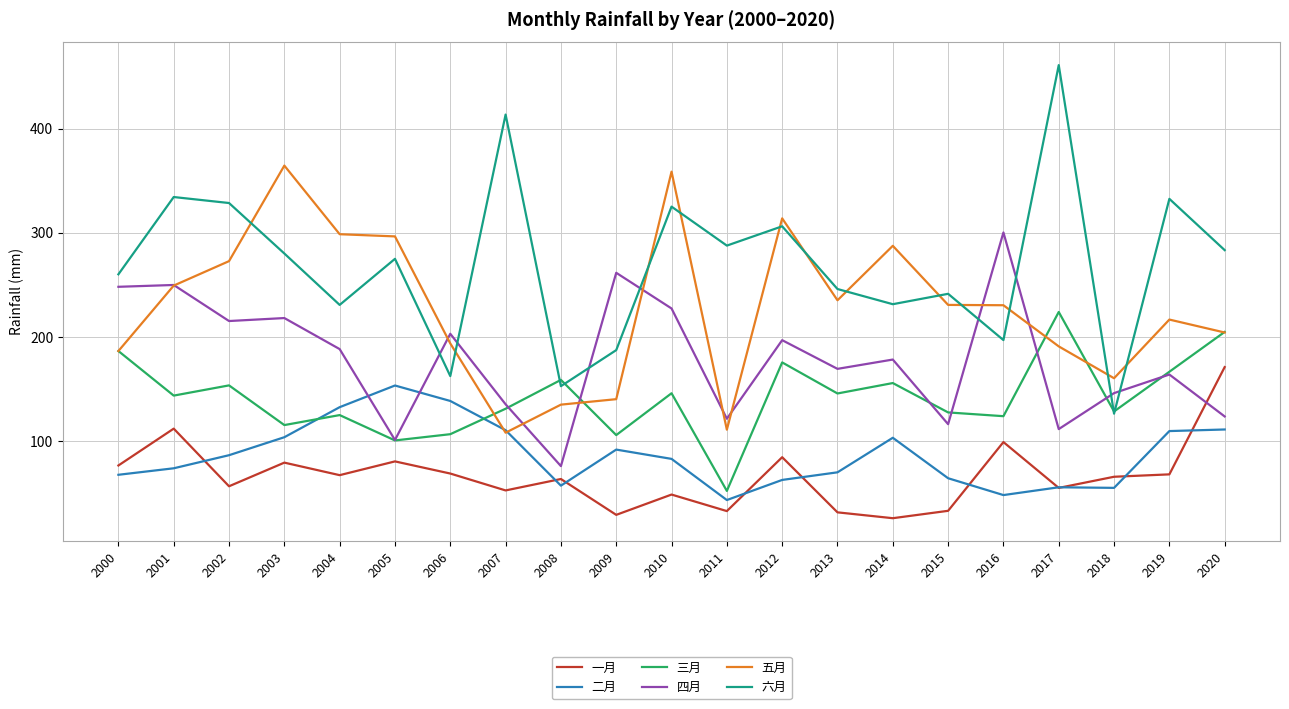

Rank the series at 2002 from lowest to highest value.

一月, 二月, 三月, 四月, 五月, 六月